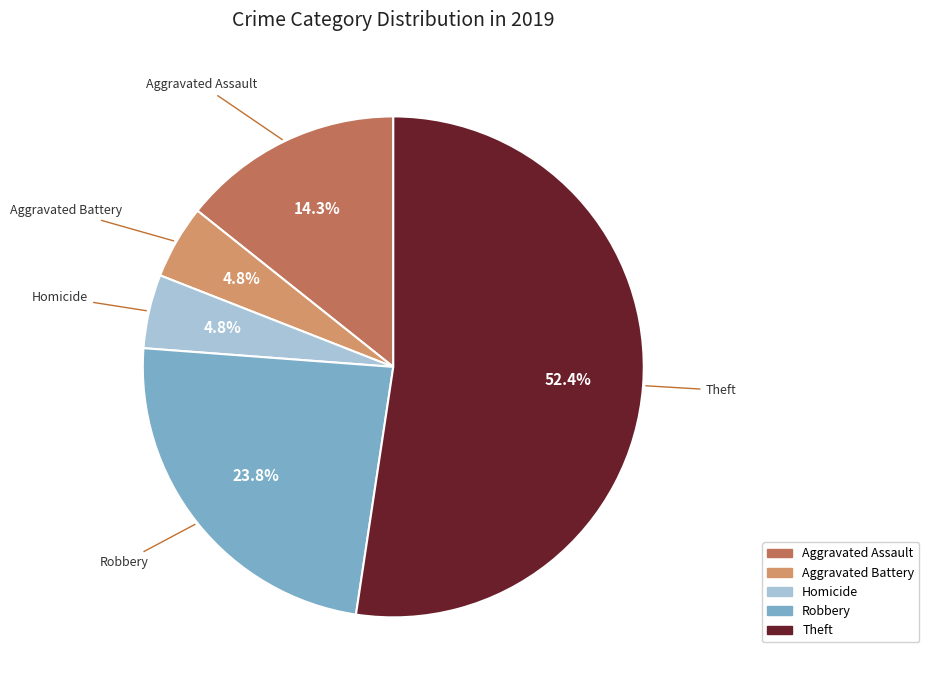

Which has a higher value, Homicide or Robbery?

Robbery